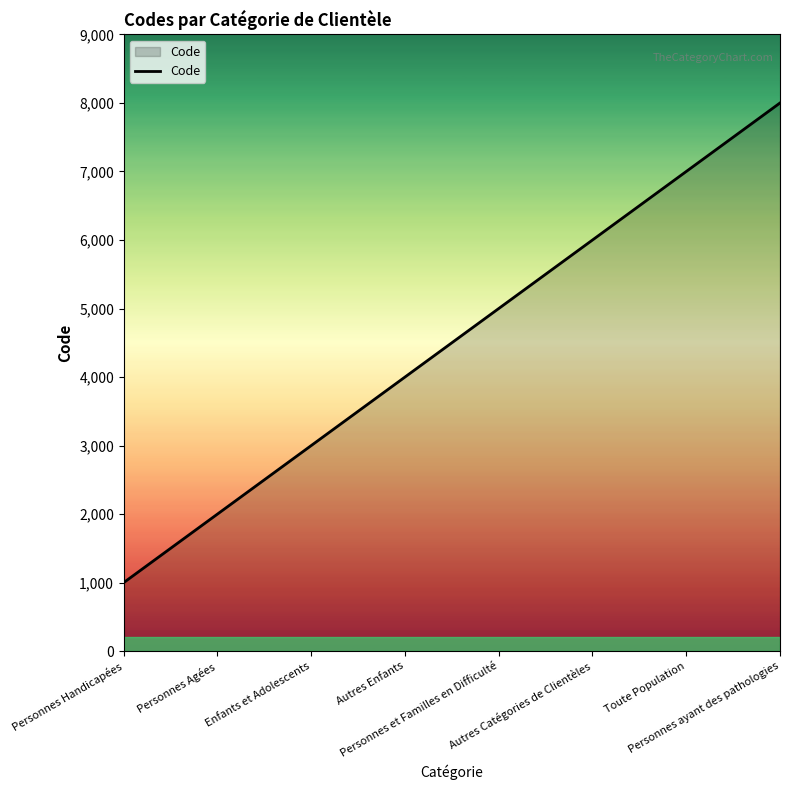

List the labels in order of value, smallest first.

Personnes Handicapées, Personnes Agées, Enfants et Adolescents, Autres Enfants, Personnes et Familles en Difficulté, Autres Catégories de Clientèles, Toute Population, Personnes ayant des pathologies